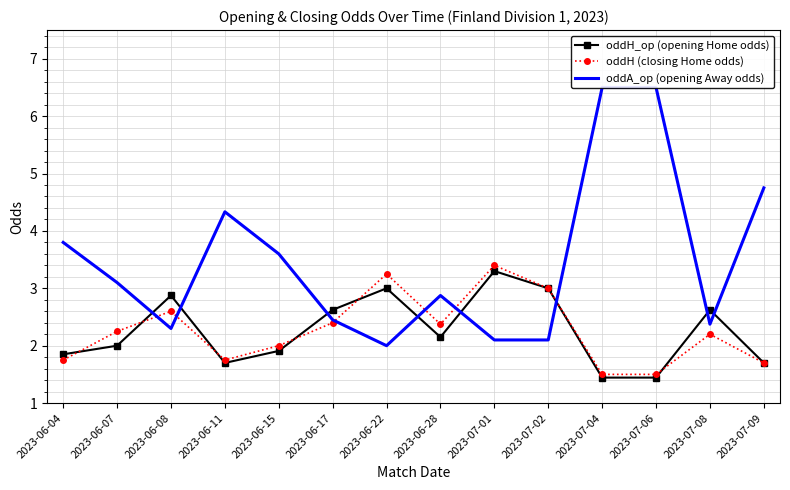

What position from the right is 2023-07-08?

2